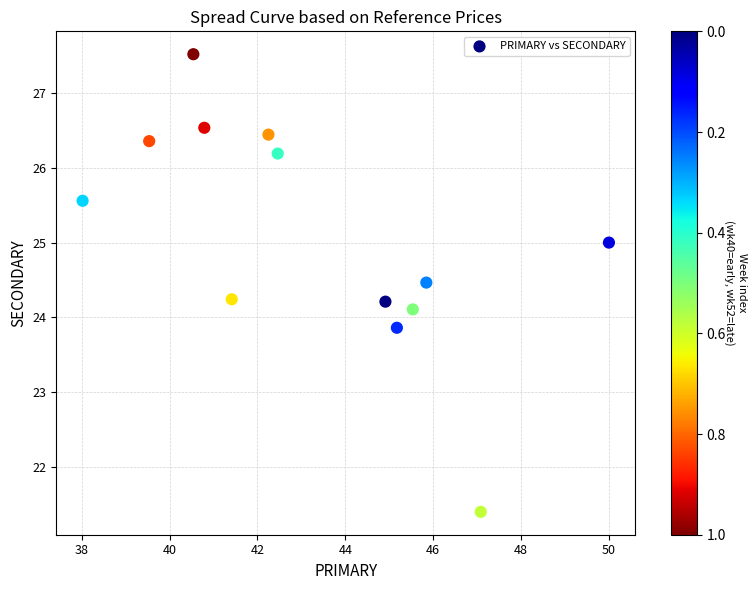

What is the range of Y values (max minus min)?

6.1